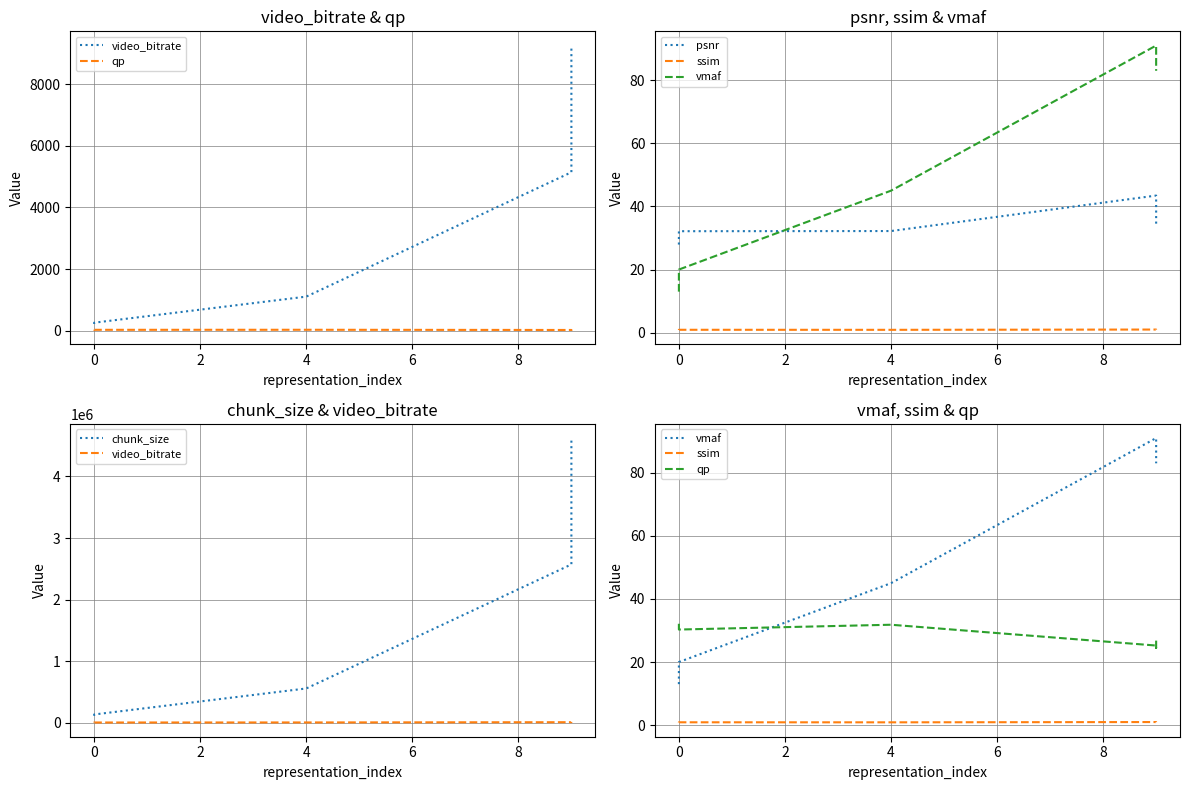

What is the difference between the maximum and minimum values in the psnr series?

15.5